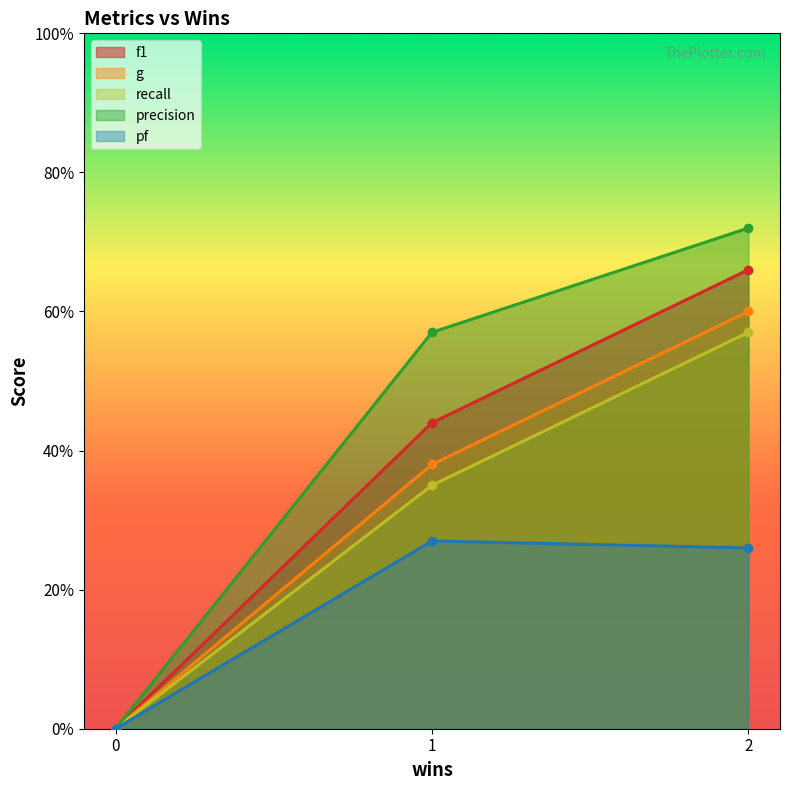

True or false: g has a value of 0.2 at 2.

False